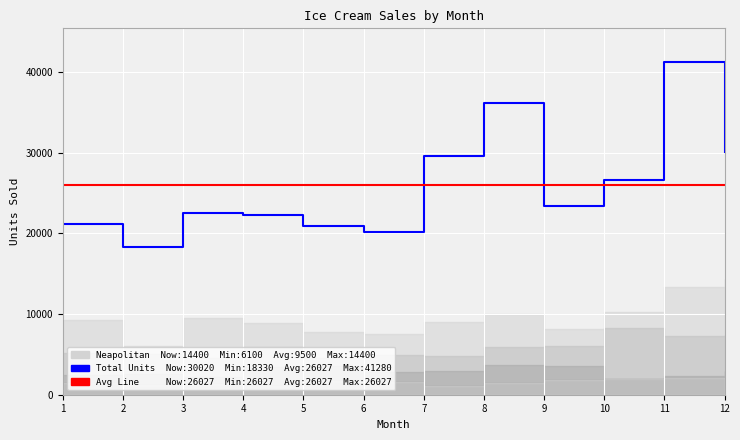

Where is the first local minimum for Neapolitan?

2